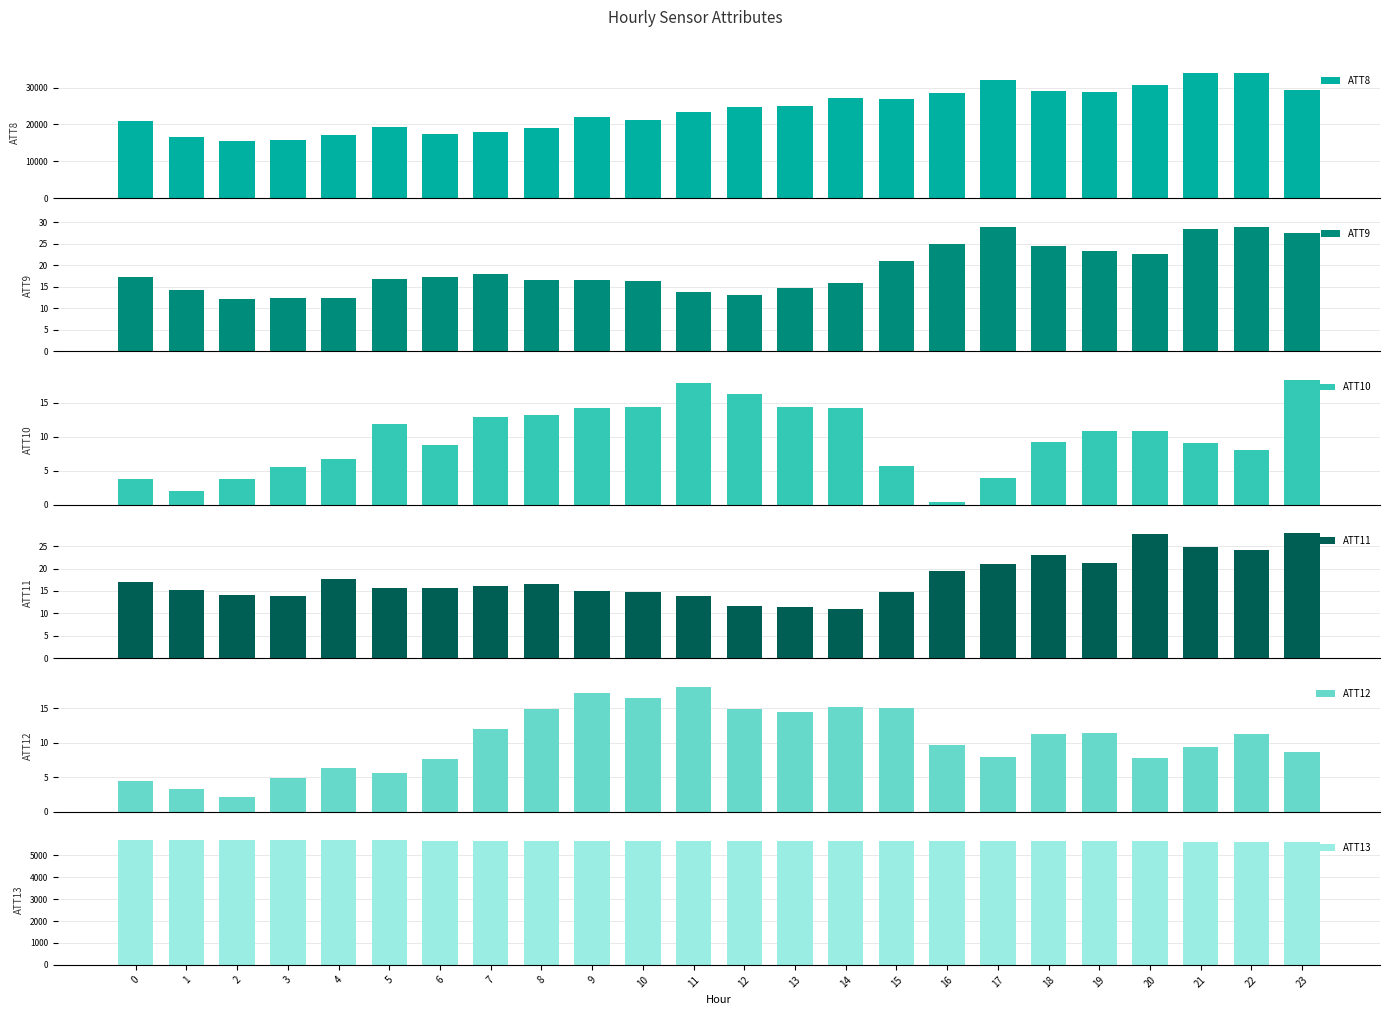

What is the difference between the second highest and minimum values in the ATT12 series?

15.1